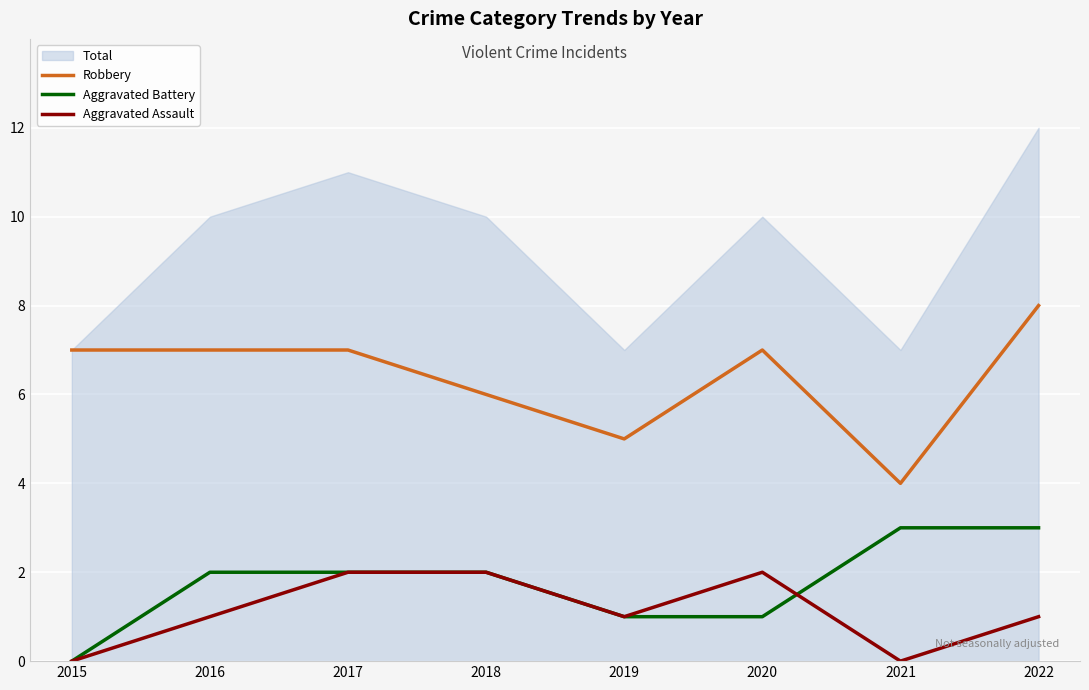

What is the highest value of the Robbery series?

8